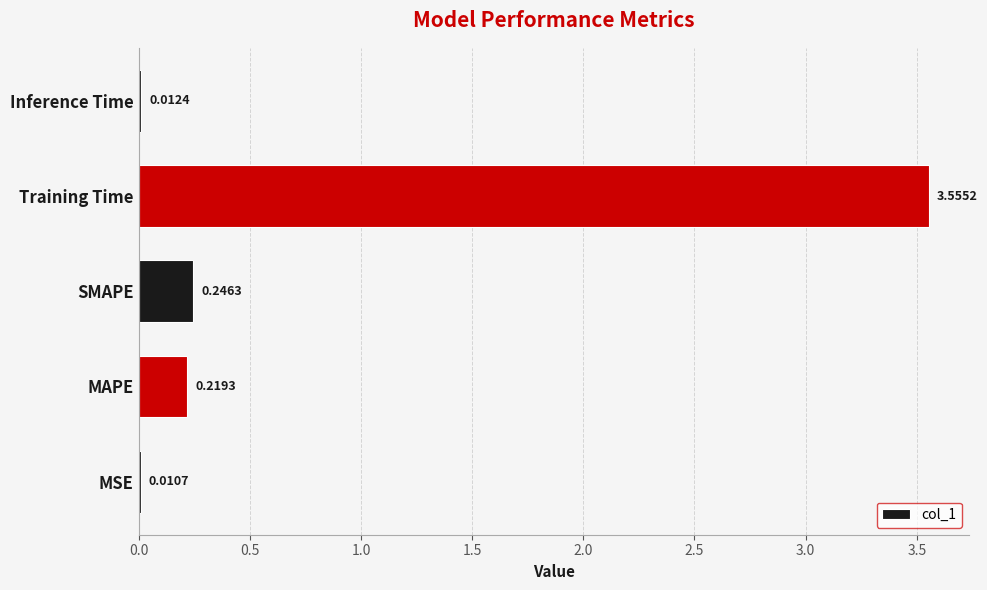

At which label is the value closest to 1?

SMAPE